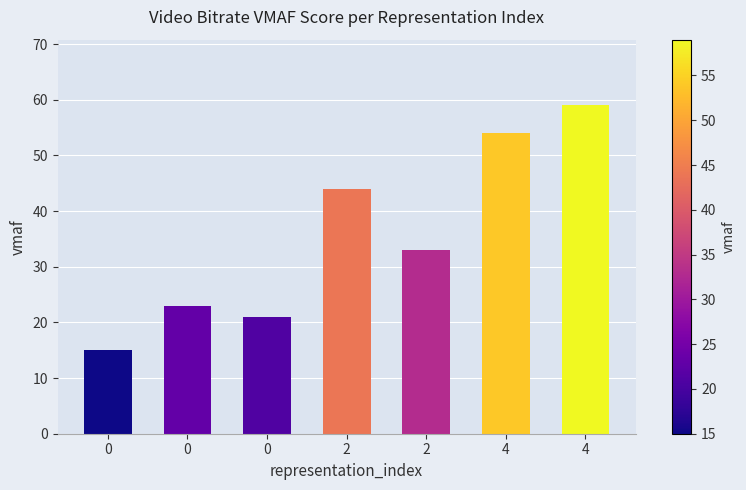

What is the change in value from 4 to 4?

+5